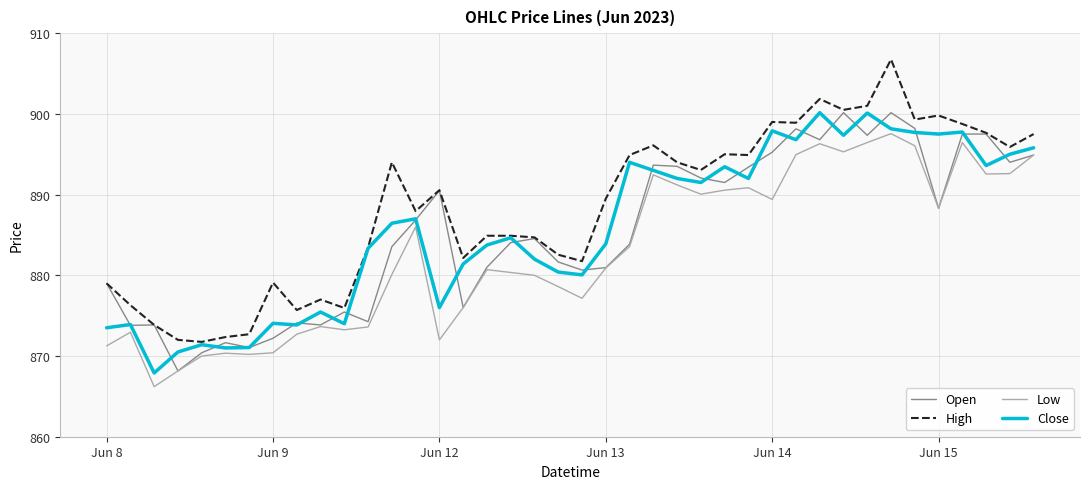

True or false: High and Low intersect in this chart.

False